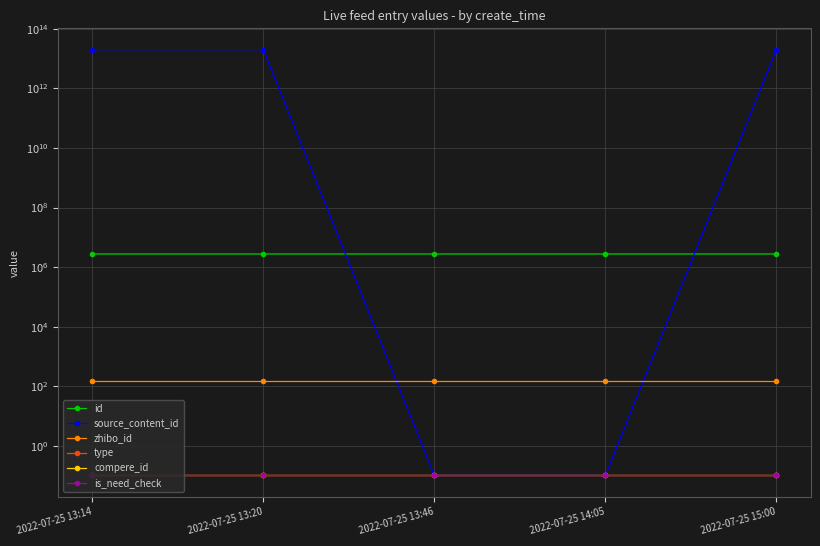

How many series are shown in this chart?

6